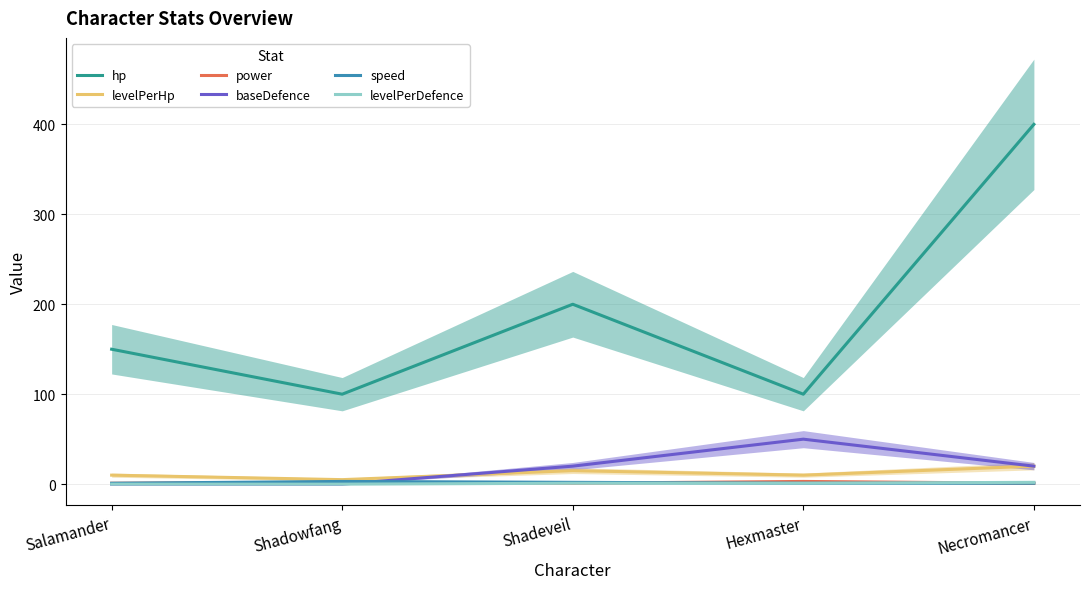

What is the label of the 2nd point from the left?

Shadowfang